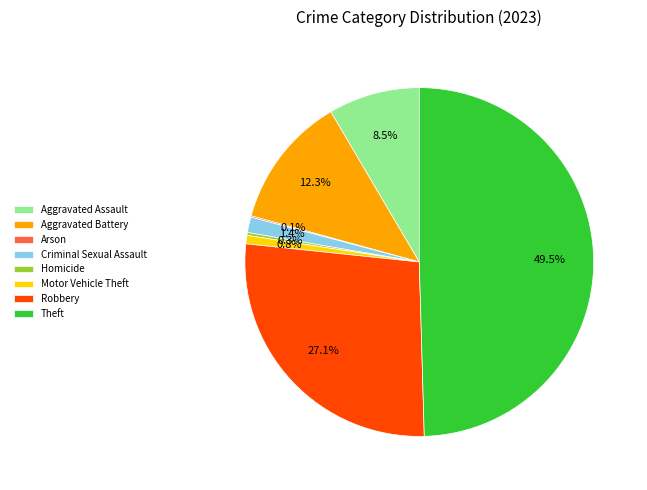

What percentage is NOT represented by Theft?

50.5%